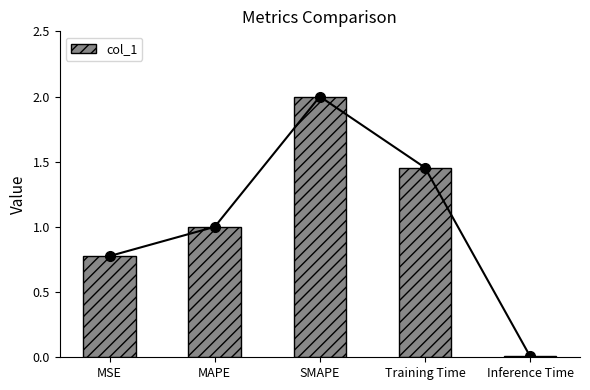

List the labels in order of value, smallest first.

Inference Time, MSE, MAPE, Training Time, SMAPE